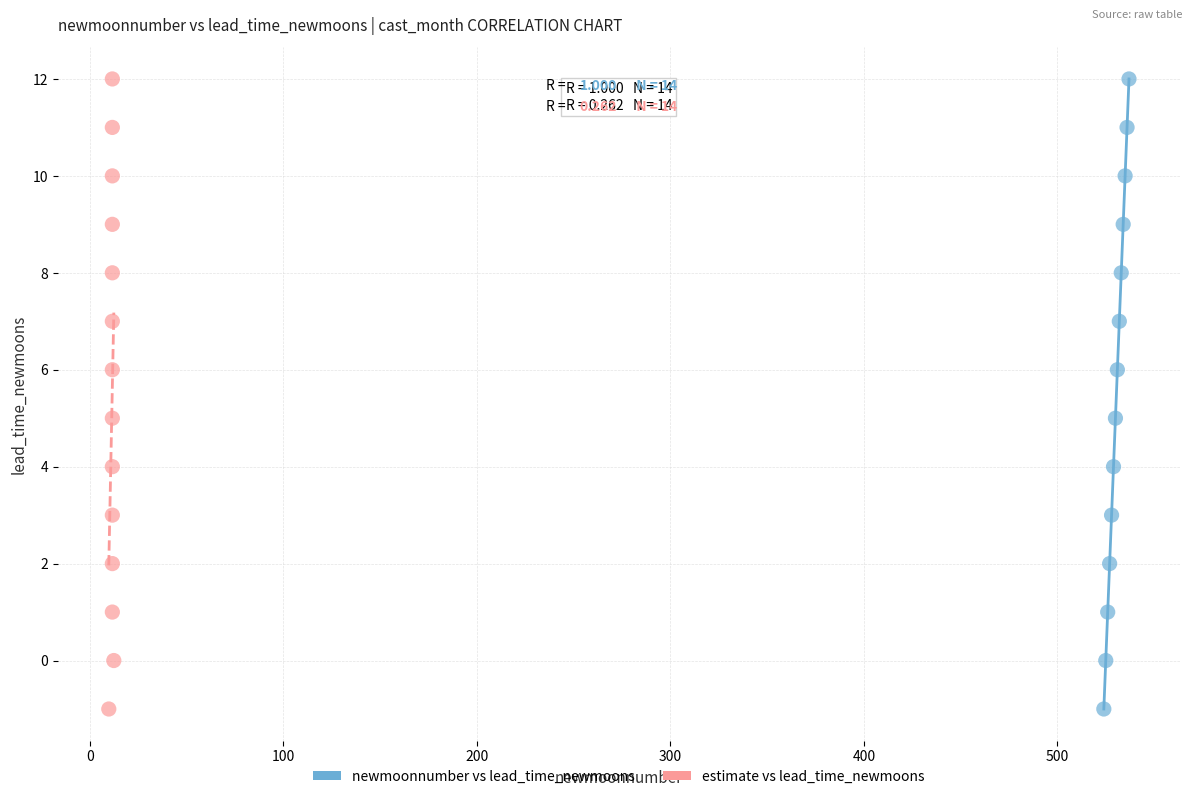

What are all the series names shown in the legend?

newmoonnumber vs lead_time_newmoons, estimate vs lead_time_newmoons